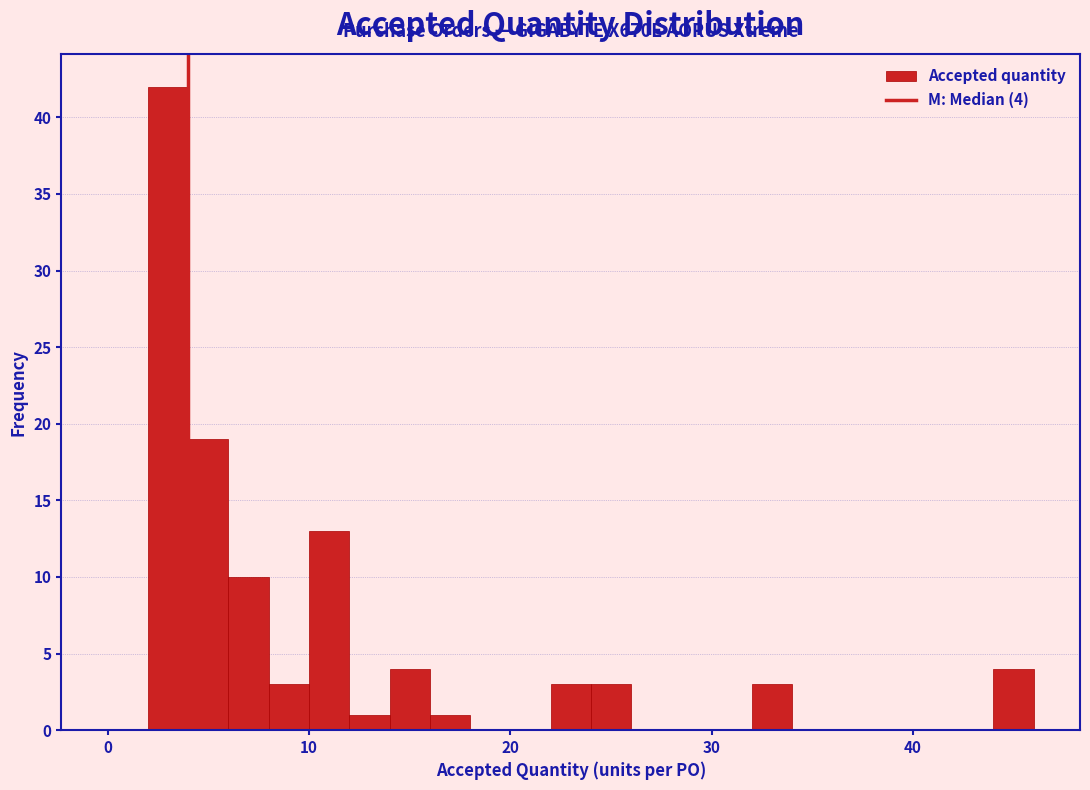

Read against the x-axis, roughly where is the centre of the tallest bar?

3